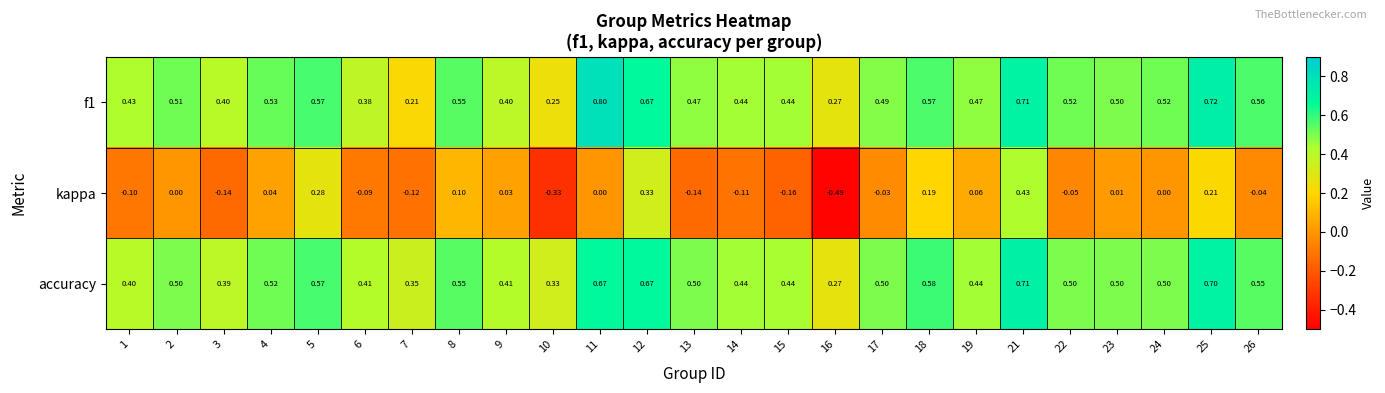

Which series has the largest total across all categories?

accuracy